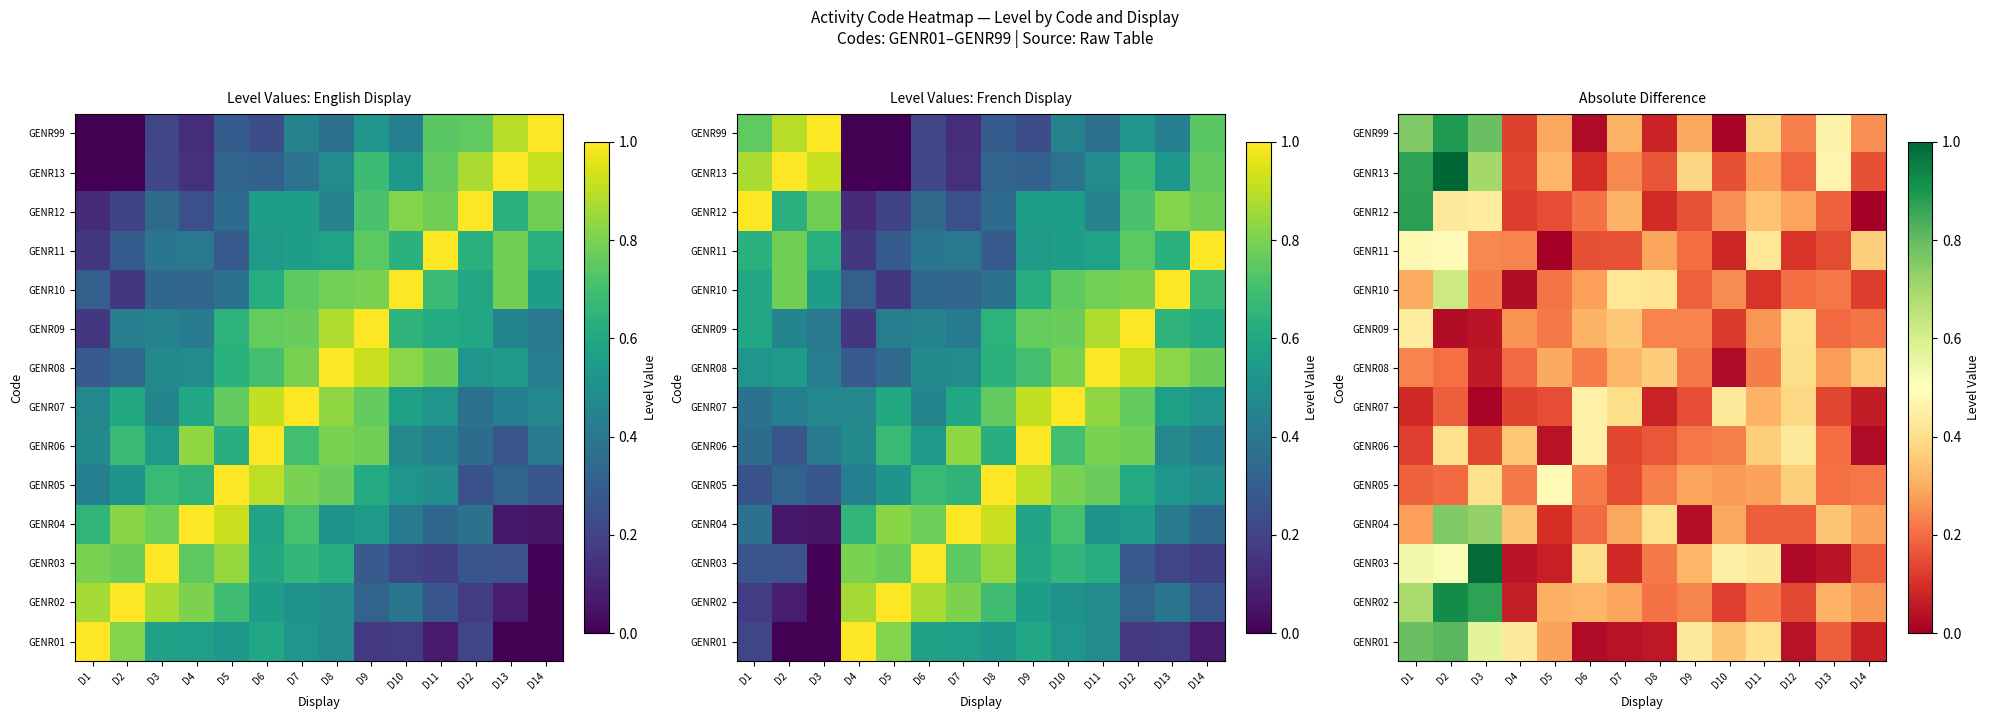

Rank the categories by GENR11 value from highest to lowest.

D2, D1, D11, D14, D8, D3, D4, D9, D7, D6, D13, D12, D10, D5